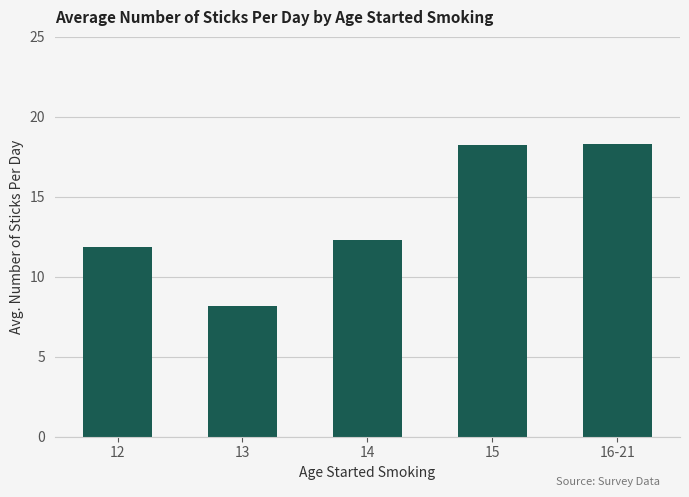

What is the ratio of the value at 12 to the value at 14?

1.0